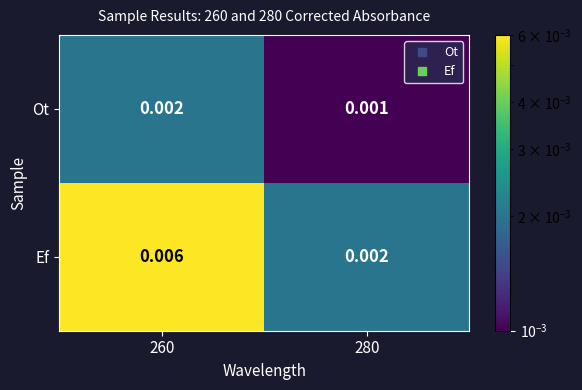

Which series has the largest total across all categories?

Ef